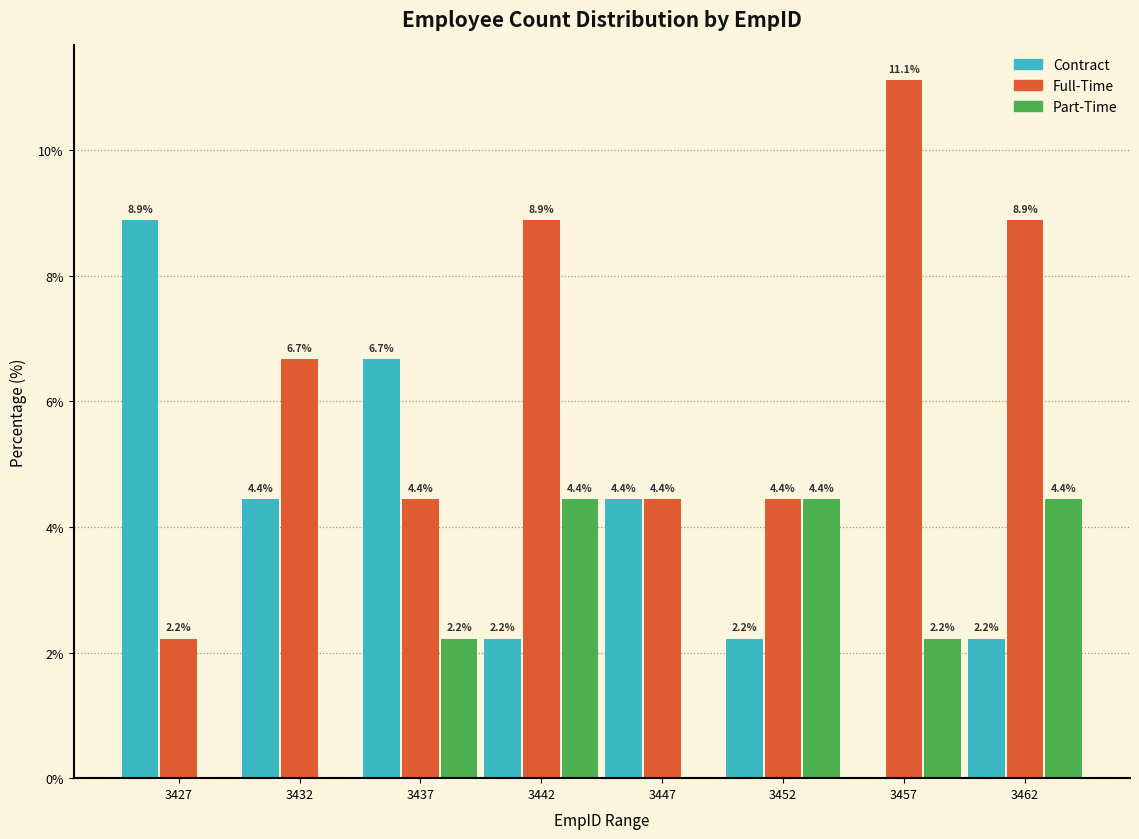

Reading left to right, what are all the values shown in this chart?

Contract: 3427=8.9	3432=4.4	3437=6.7	3442=2.2	3447=4.4	3452=2.2	3457=0.0	3462=2.2
Full-Time: 3427=2.2	3432=6.7	3437=4.4	3442=8.9	3447=4.4	3452=4.4	3457=11.1	3462=8.9
Part-Time: 3427=0.0	3432=0.0	3437=2.2	3442=4.4	3447=0.0	3452=4.4	3457=2.2	3462=4.4